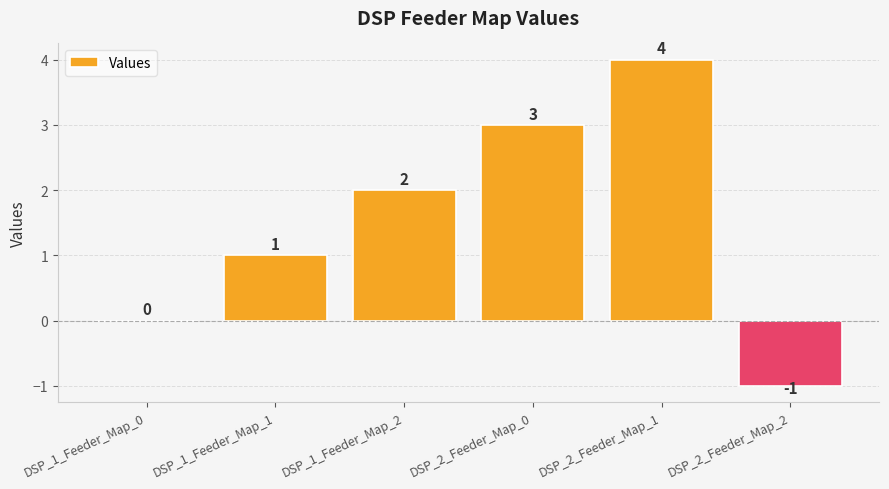

Are the bars horizontal?

No